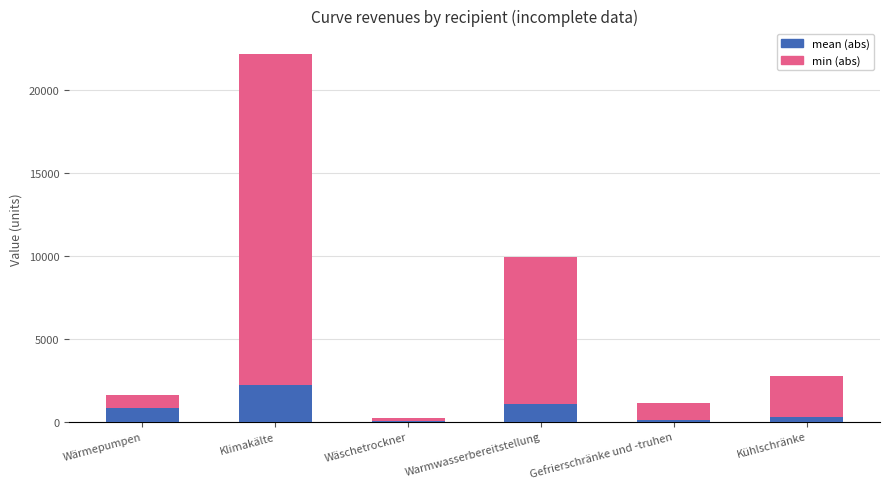

True or false: mean (abs) has a value of 2215.1 at Klimakälte.

True